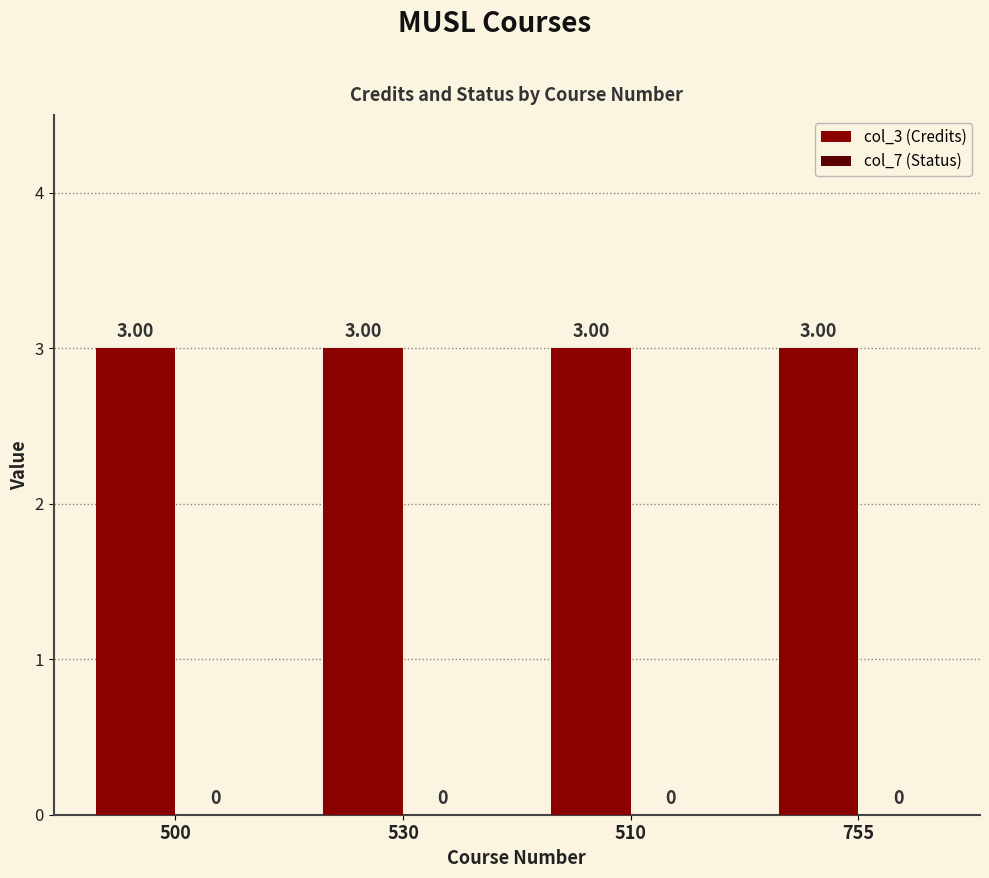

How many groups of bars are there?

4